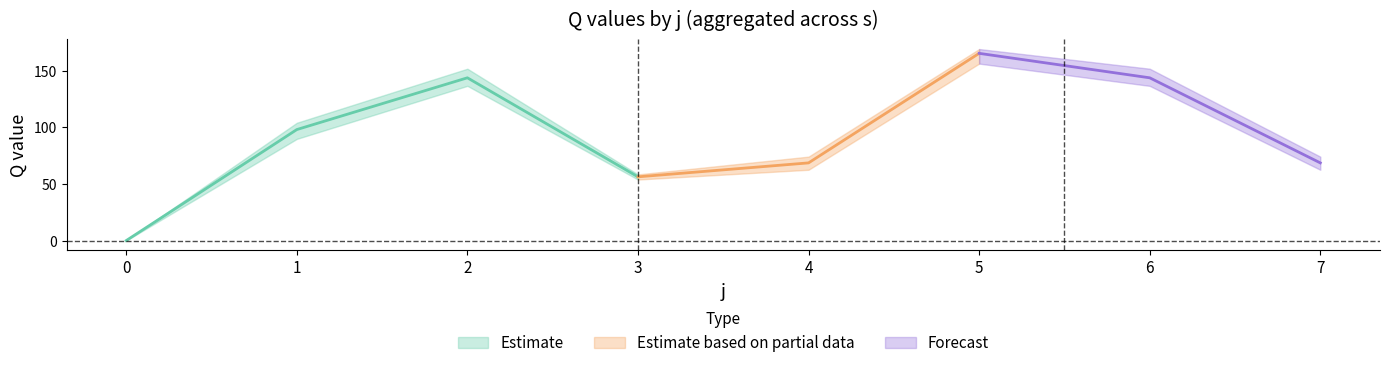

At how many categories does at least one series exceed 131?

3